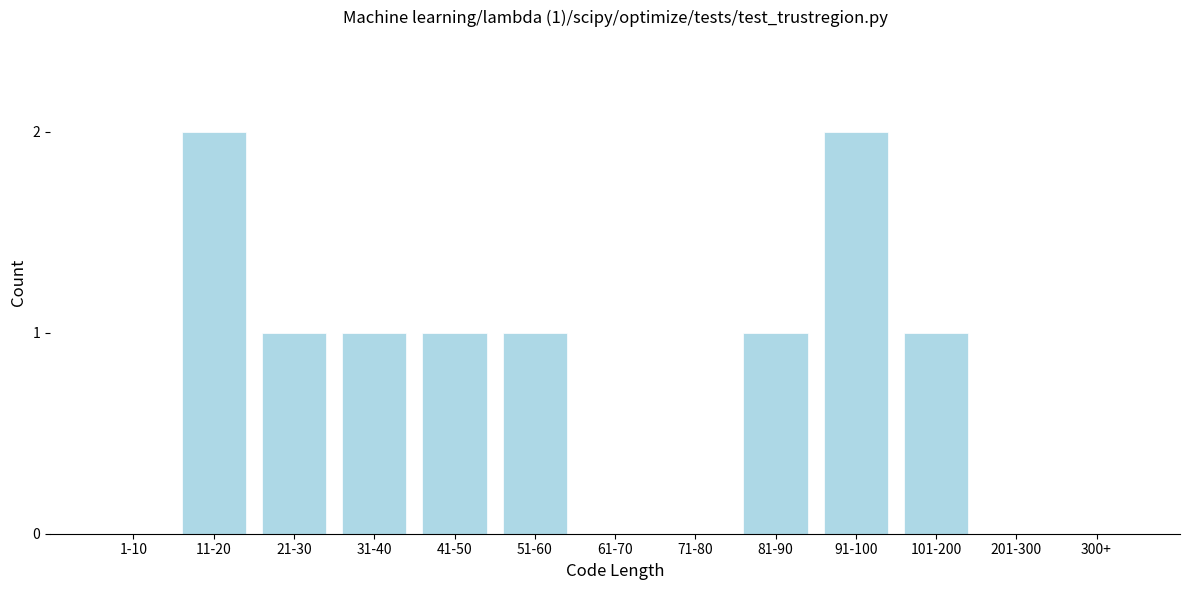

Reading right to left, extract all data points from this chart.

300+=0	201-300=0	101-200=1	91-100=2	81-90=1	71-80=0	61-70=0	51-60=1	41-50=1	31-40=1	21-30=1	11-20=2	1-10=0